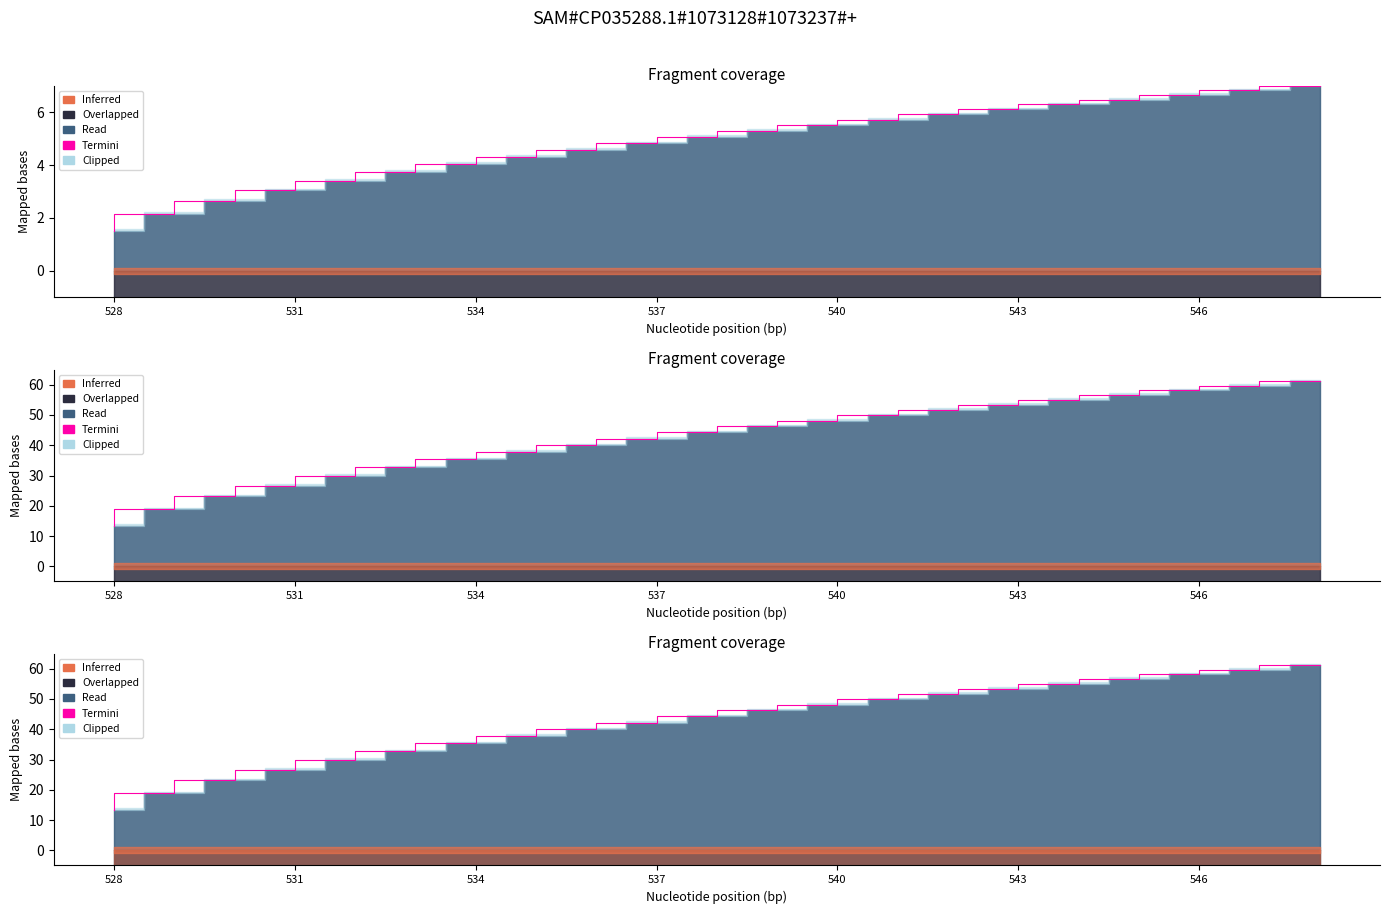

Reading left to right, what are all the values shown in this chart?

13.3	18.9	23.1	26.7	29.8	32.7	35.3	37.8	40.0	42.2	44.3	46.2	48.1	49.9	51.7	53.4	55.0	56.6	58.2	59.7	61.2